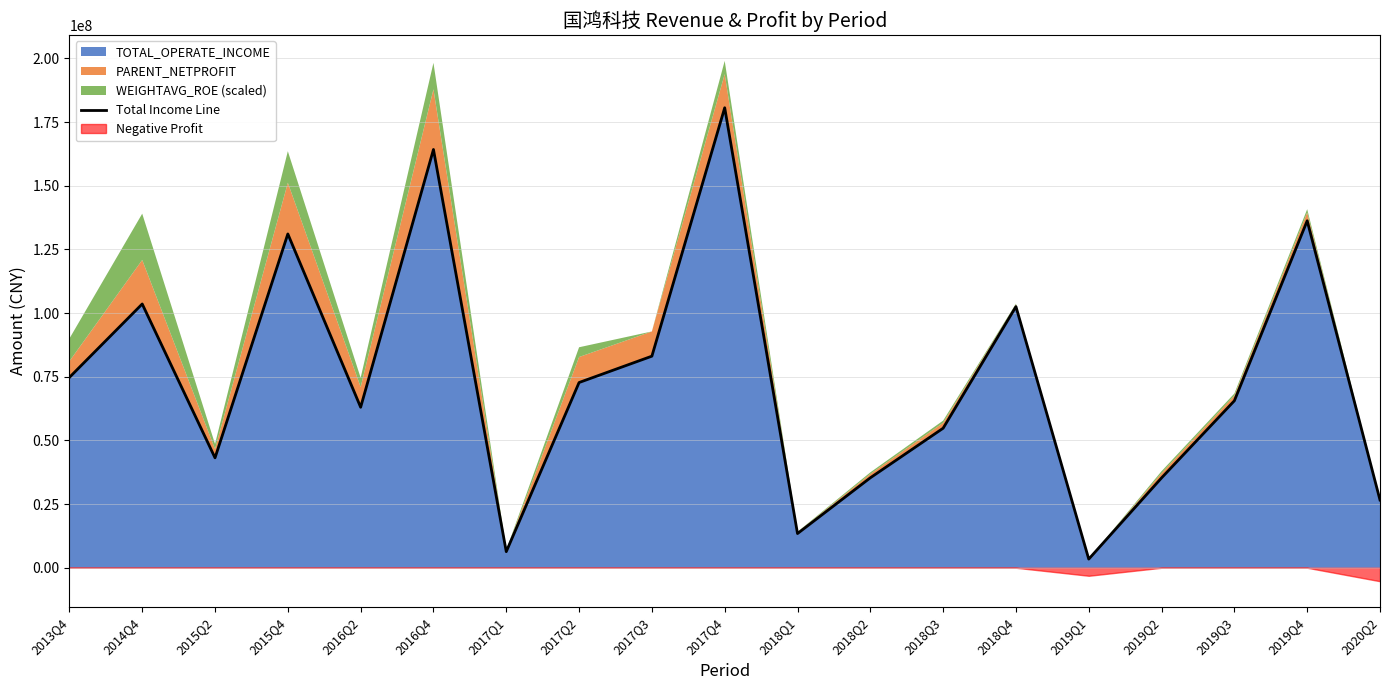

Reading left to right, list all the values displayed in this chart.

74741892.7	103579964.4	43159762.5	131085223.2	63028027.1	164246884.9	6324641.8	72738214.0	83086619.9	180626809.0	13430723.2	35324363.8	54796051.3	102546554.0	3402000.0	35298232.8	65579148.4	136247404.7	26603229.7